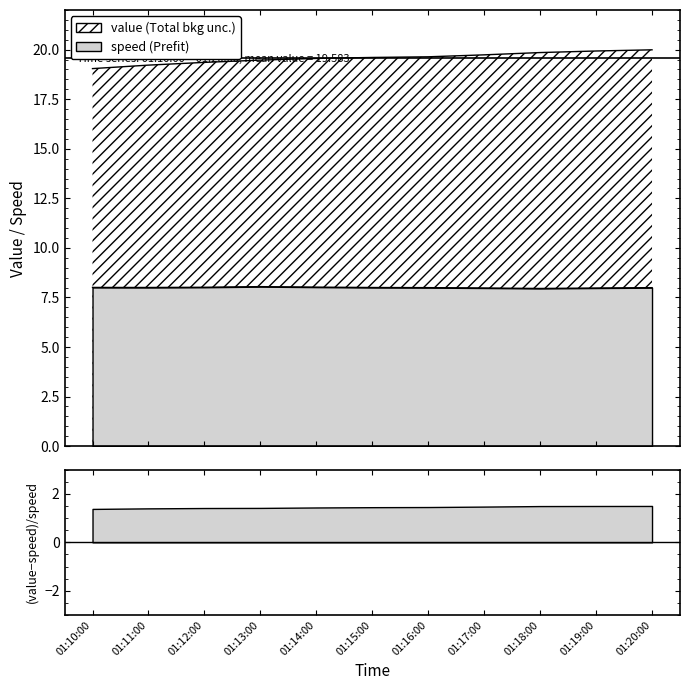

What is the difference between the maximum and minimum values in the speed series?

0.1